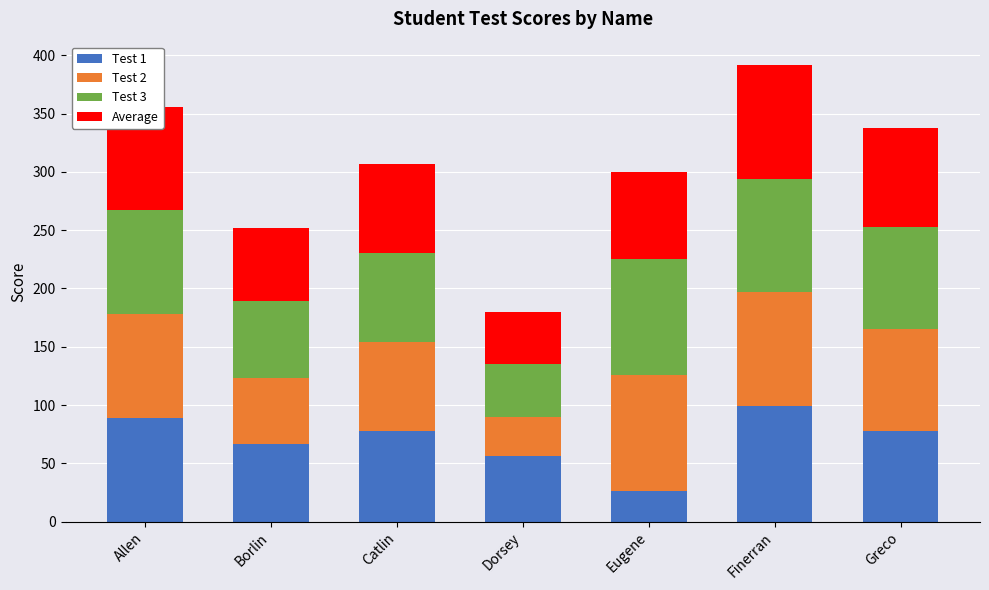

The value of Test 1 at Allen is 89.0. True or false?

True